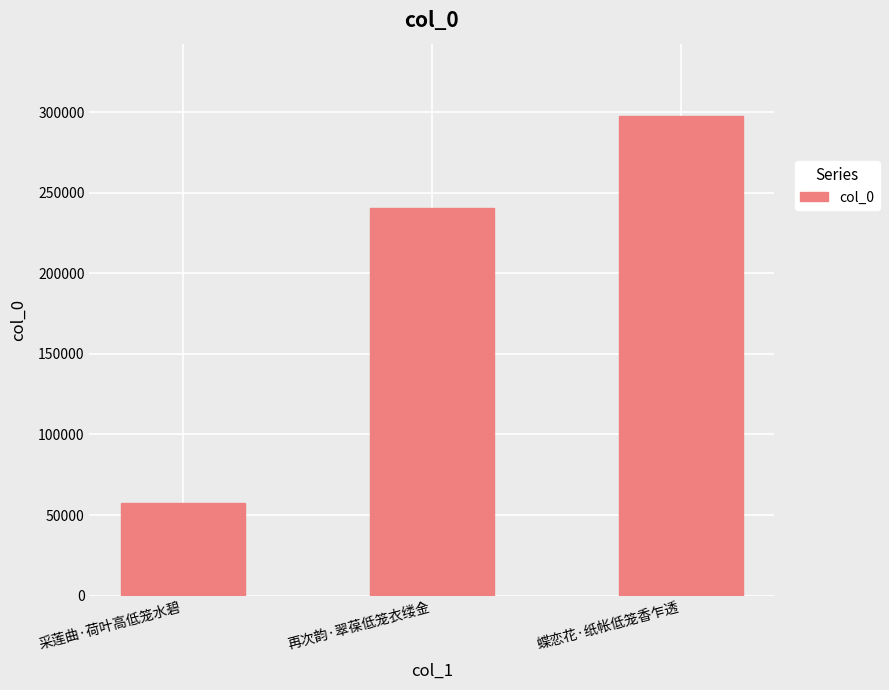

What position from the right is 再次韵·翠葆低笼衣缕金?

2